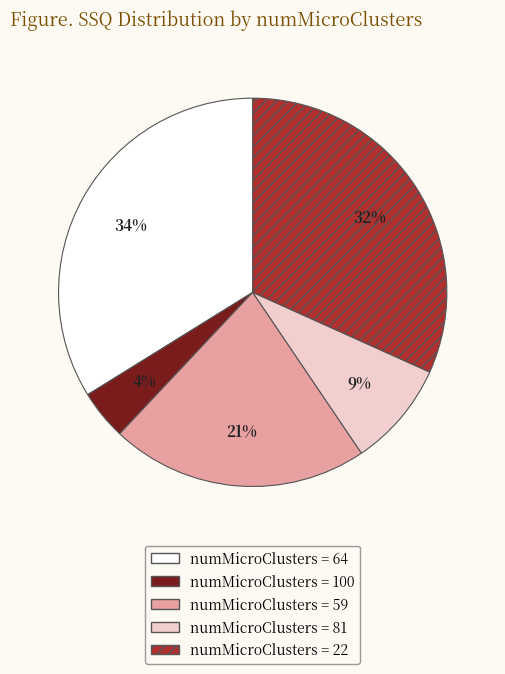

Between numMicroClusters = 64 and numMicroClusters = 100, which is larger?

numMicroClusters = 64